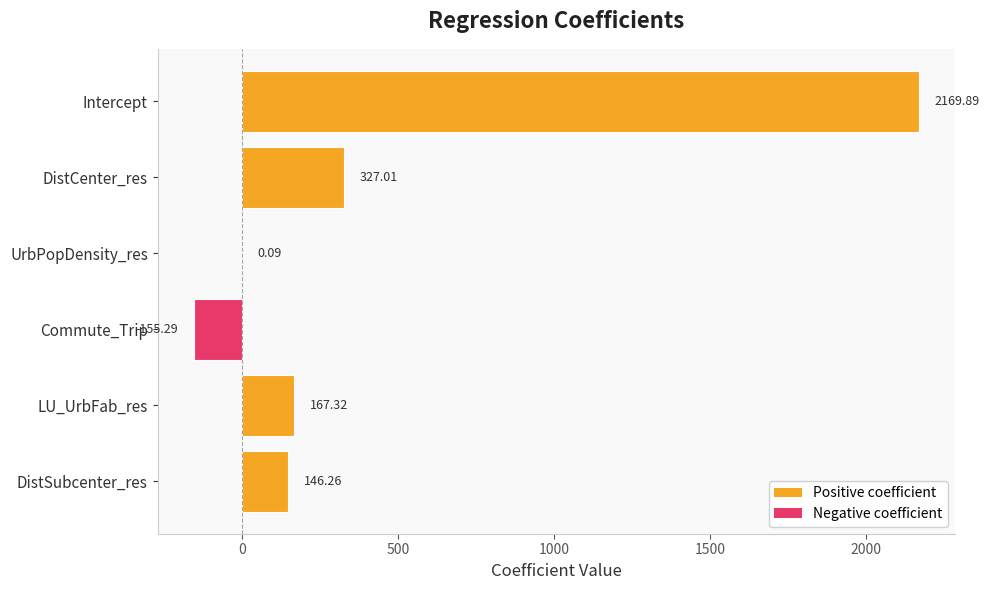

How many categories are shown in the chart?

6